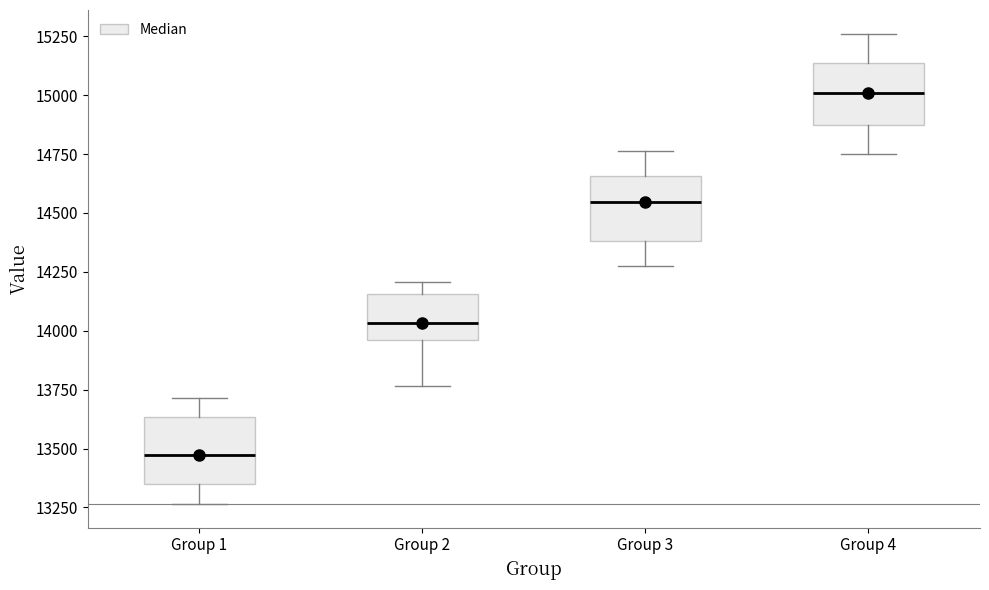

Reading left to right, read every box against the y-axis: the position of its median line, the range the box covers, and the ends of its whiskers. The values are not printed on the chart, so give them approximately, as read against the axis.

Group 1: median 13450, box 13350 to 13650, whiskers 13250 to 13700
Group 2: median 14050, box 13950 to 14150, whiskers 13750 to 14200
Group 3: median 14550, box 14400 to 14650, whiskers 14300 to 14750
Group 4: median 15000, box 14900 to 15150, whiskers 14750 to 15250